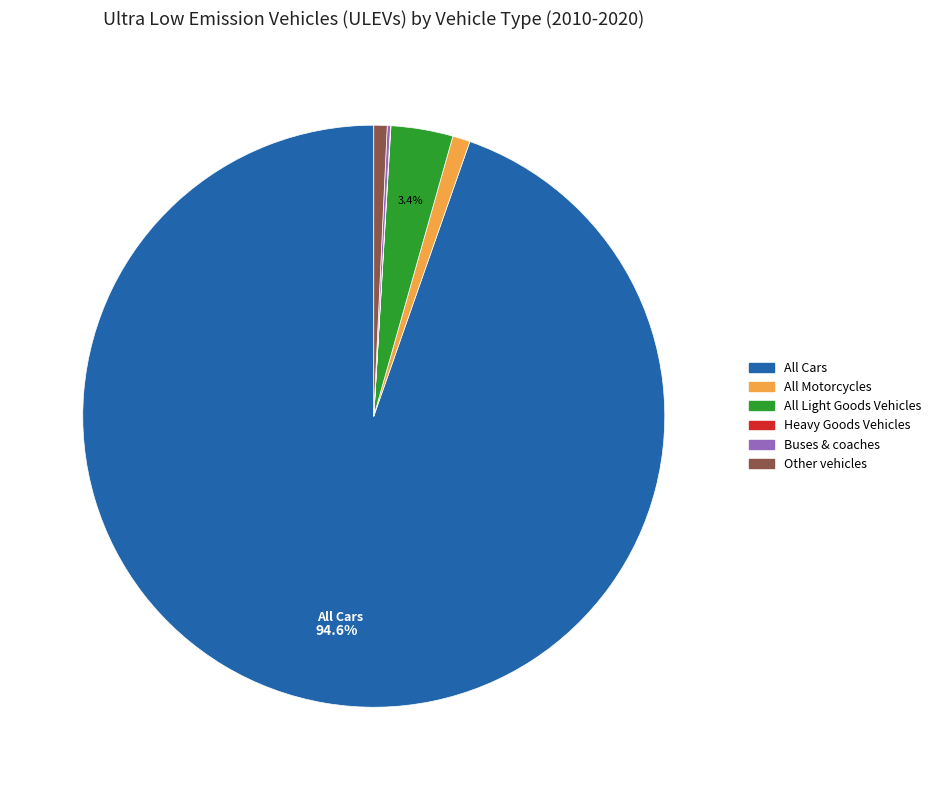

Is there a majority slice in this chart?

Yes